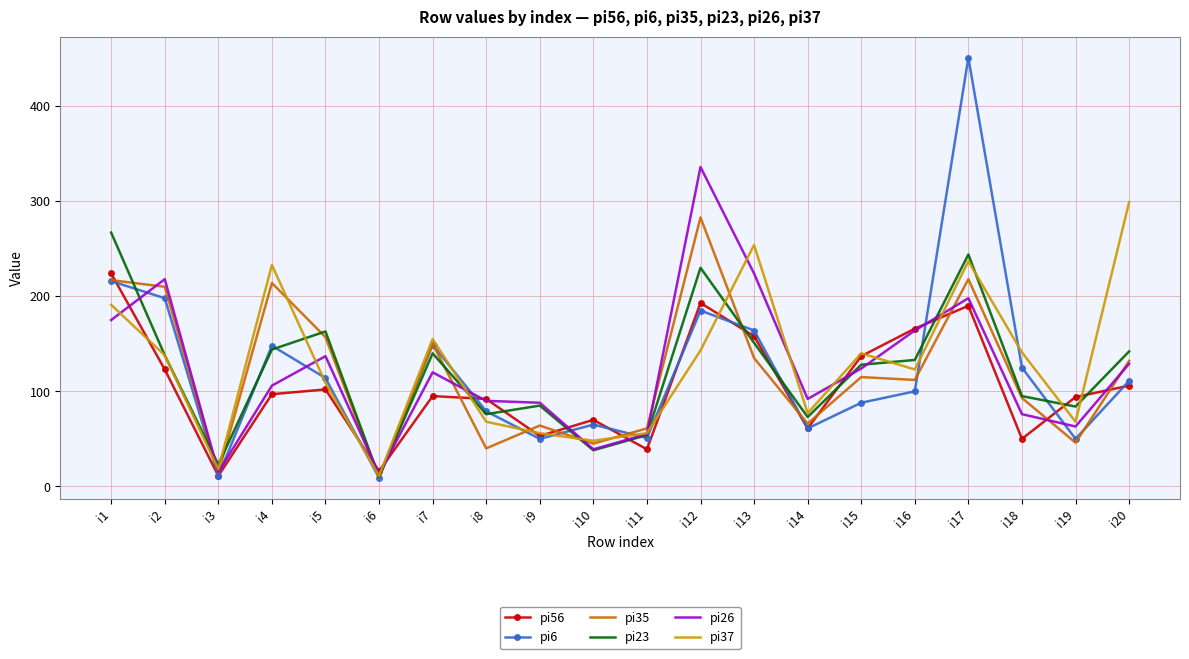

At which category is the sum across all series the highest?

i17